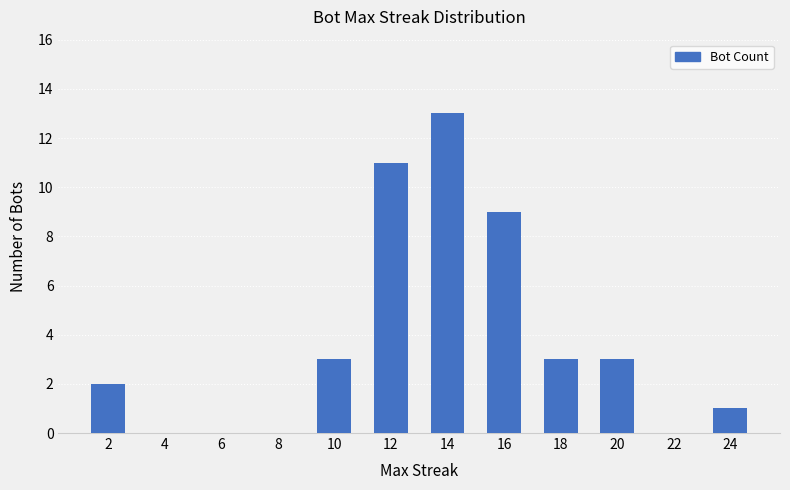

Count the number of categories in the chart.

12